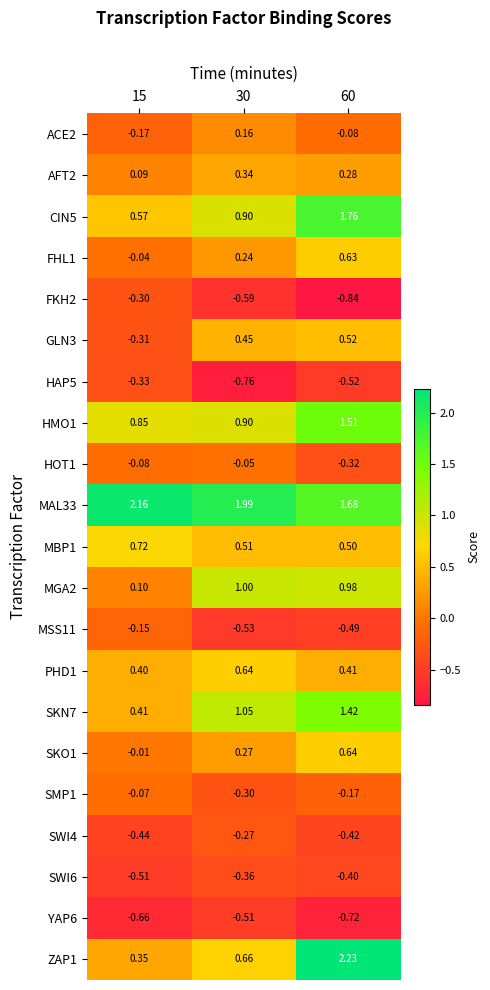

How many distinct data groups are displayed?

21